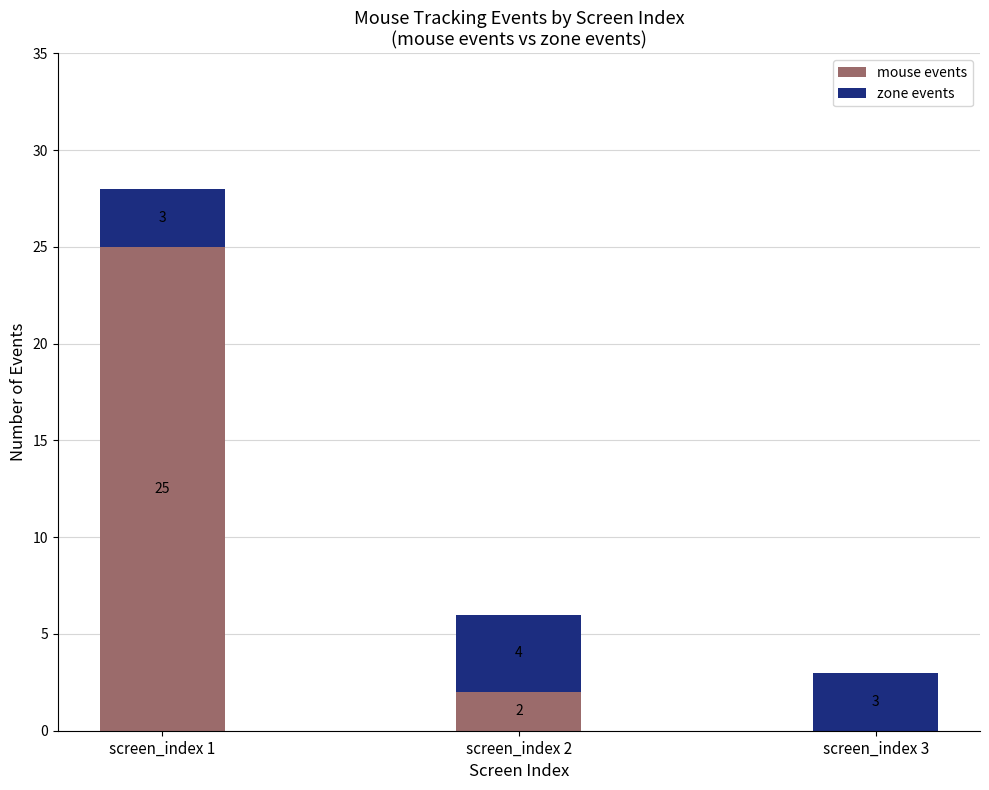

What is the total value across all series at screen_index 3?

3